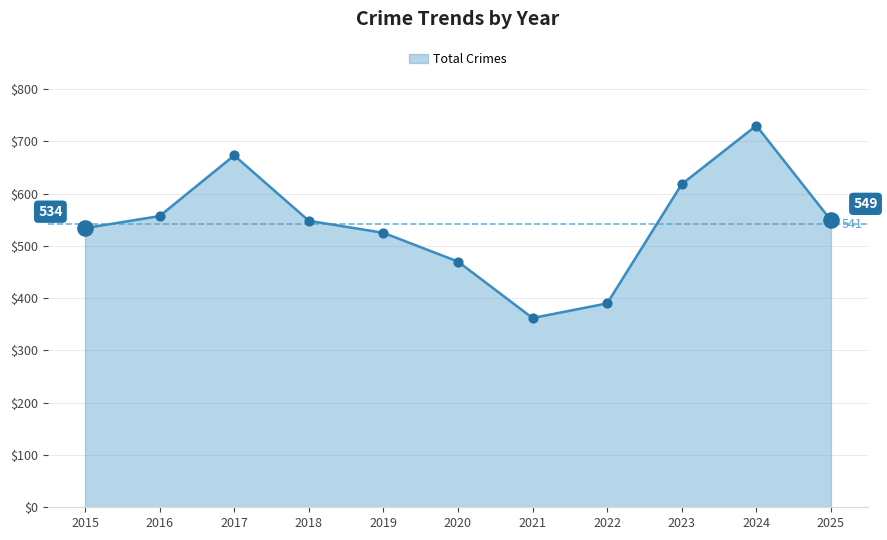

What is the change in value from 2016 to 2022?

-167